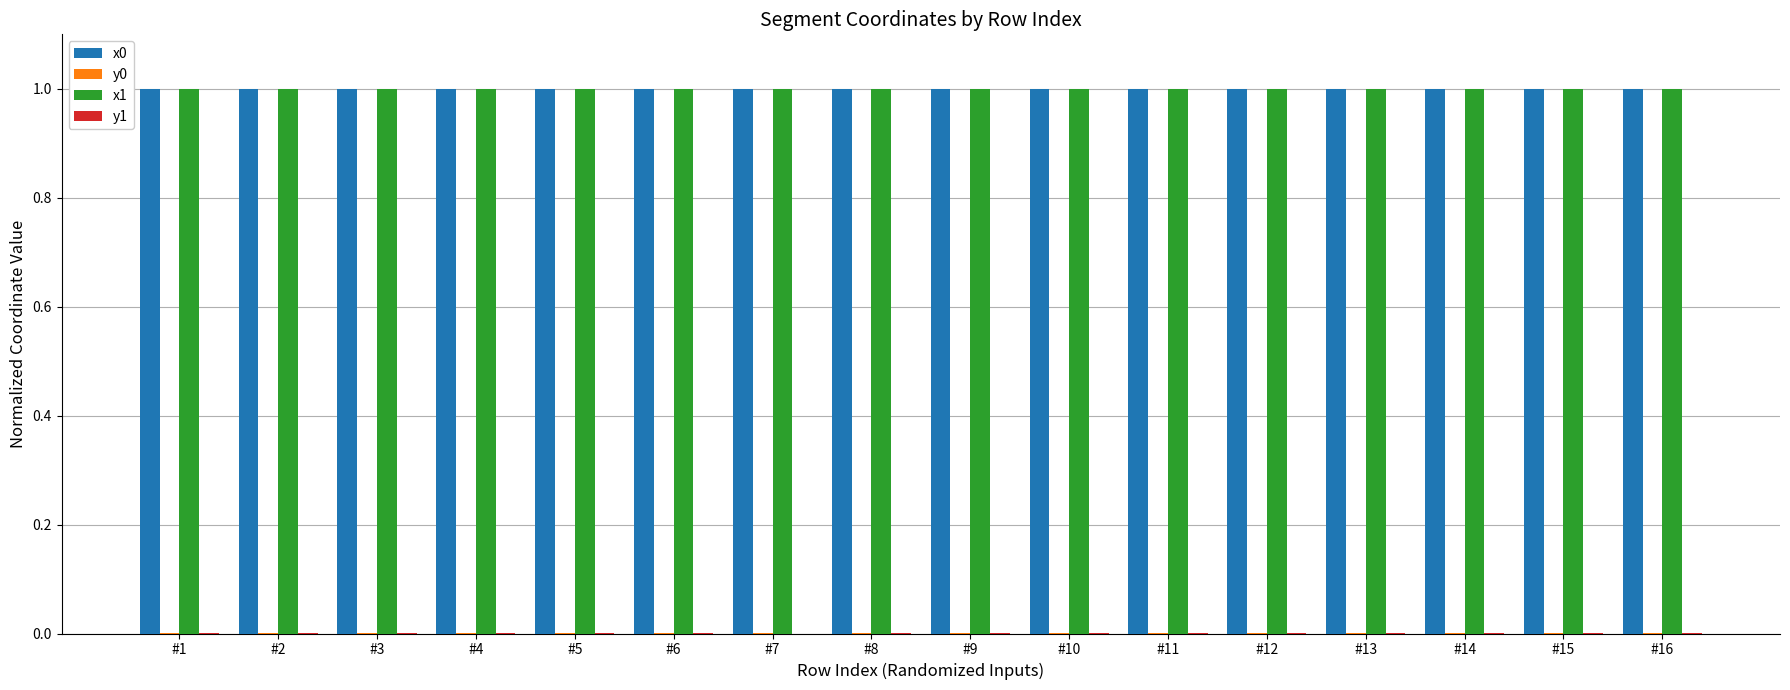

What is the sum of all x0 values?

16.0